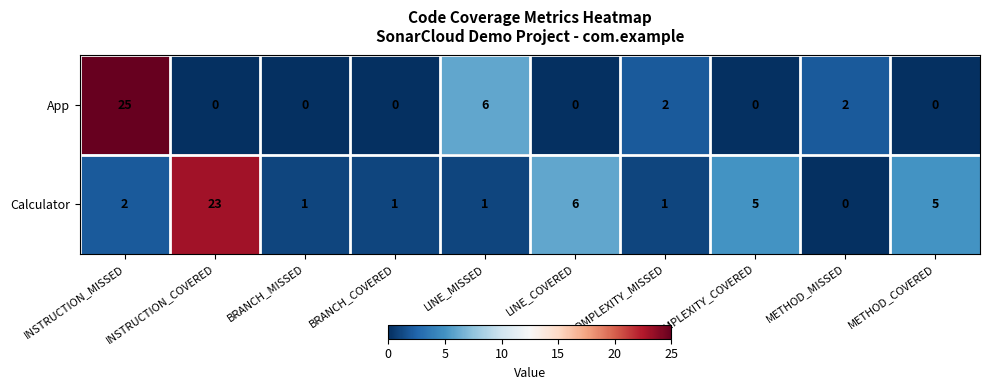

Which series has the largest range (max minus min)?

App